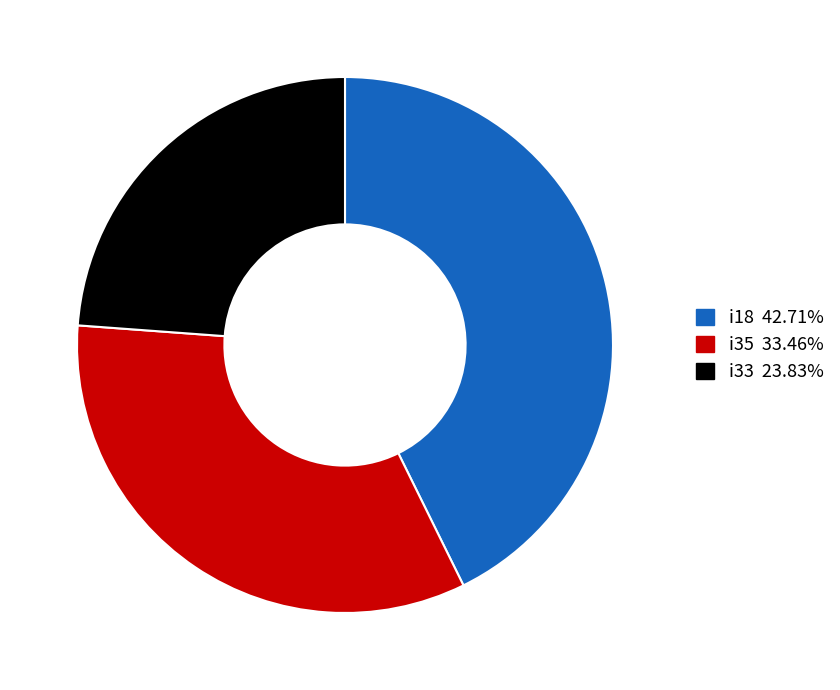

Is there any slice that represents more than half of the pie?

No